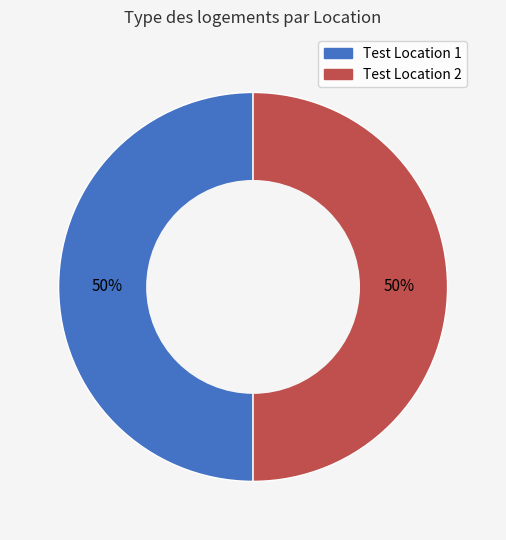

Approximately how many times larger is the value at Test Location 1 compared to Test Location 2?

1.0